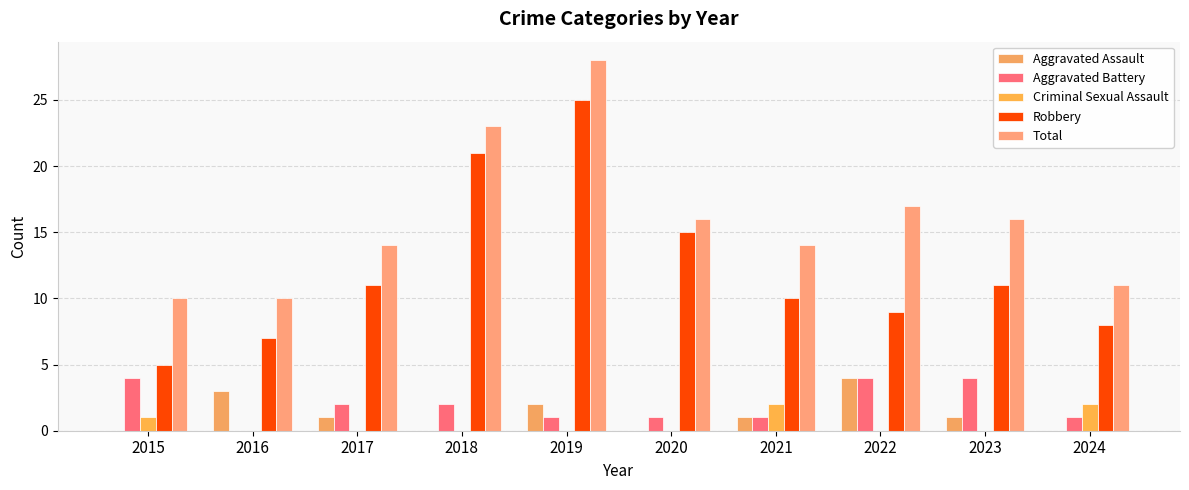

The value of Robbery at 2019 is 34. True or false?

False